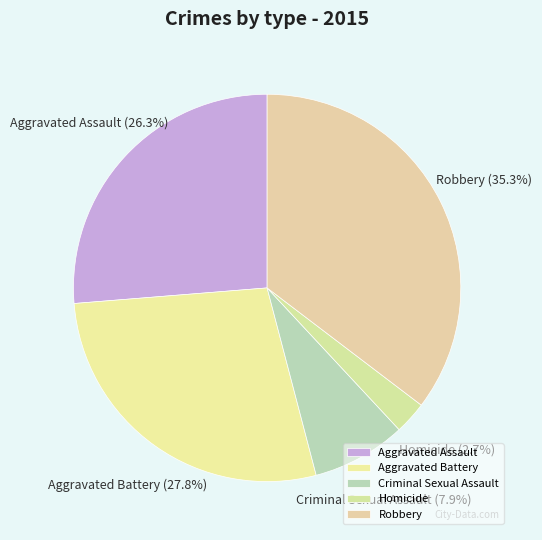

The Robbery slice represents 29% of the pie. True or false?

False